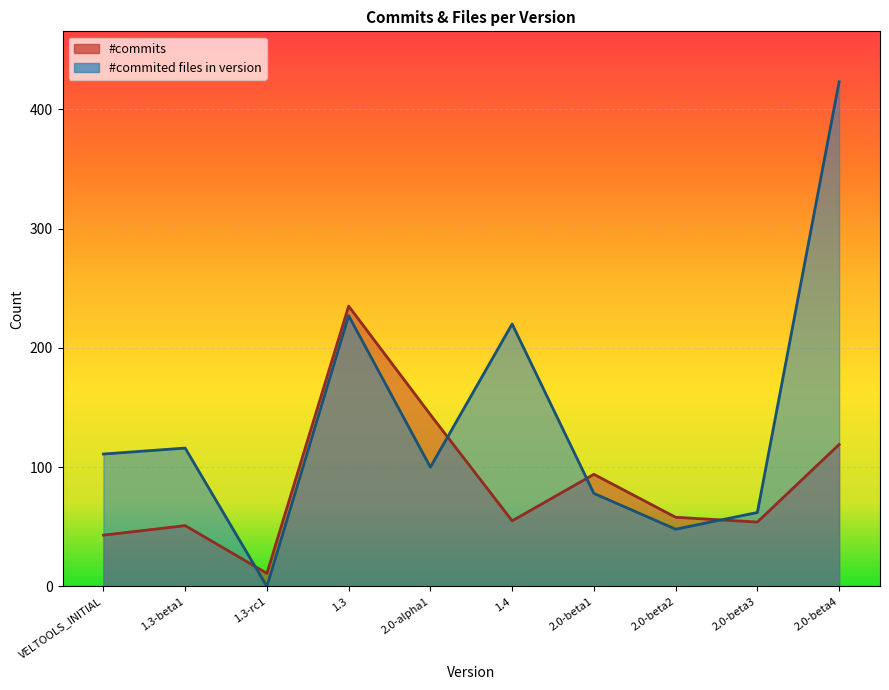

How many values in the #commited files in version series are below 111?

5